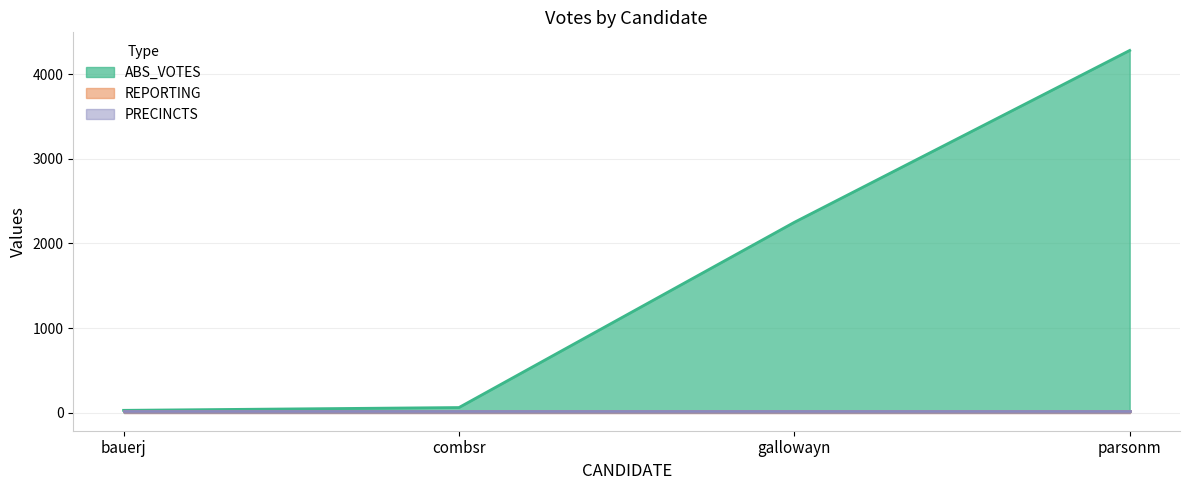

What is the minimum value shown in the chart?

20